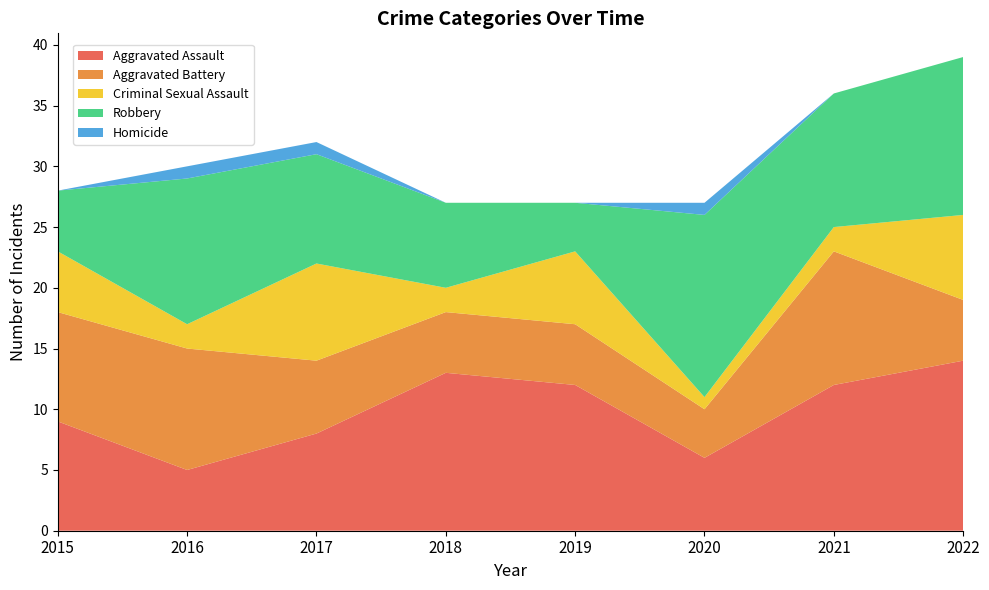

Reading right to left, list all the values displayed in this chart.

Aggravated Assault: 2022=14	2021=12	2020=6	2019=12	2018=13	2017=8	2016=5	2015=9
Aggravated Battery: 2022=5	2021=11	2020=4	2019=5	2018=5	2017=6	2016=10	2015=9
Criminal Sexual Assault: 2022=7	2021=2	2020=1	2019=6	2018=2	2017=8	2016=2	2015=5
Robbery: 2022=13	2021=11	2020=15	2019=4	2018=7	2017=9	2016=12	2015=5
Homicide: 2022=0	2021=0	2020=1	2019=0	2018=0	2017=1	2016=1	2015=0